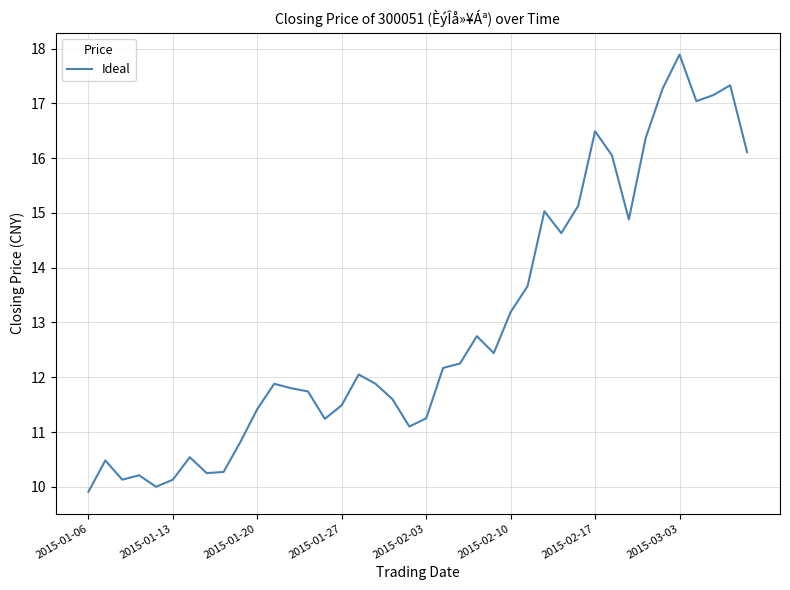

What is the greatest value displayed?

17.9